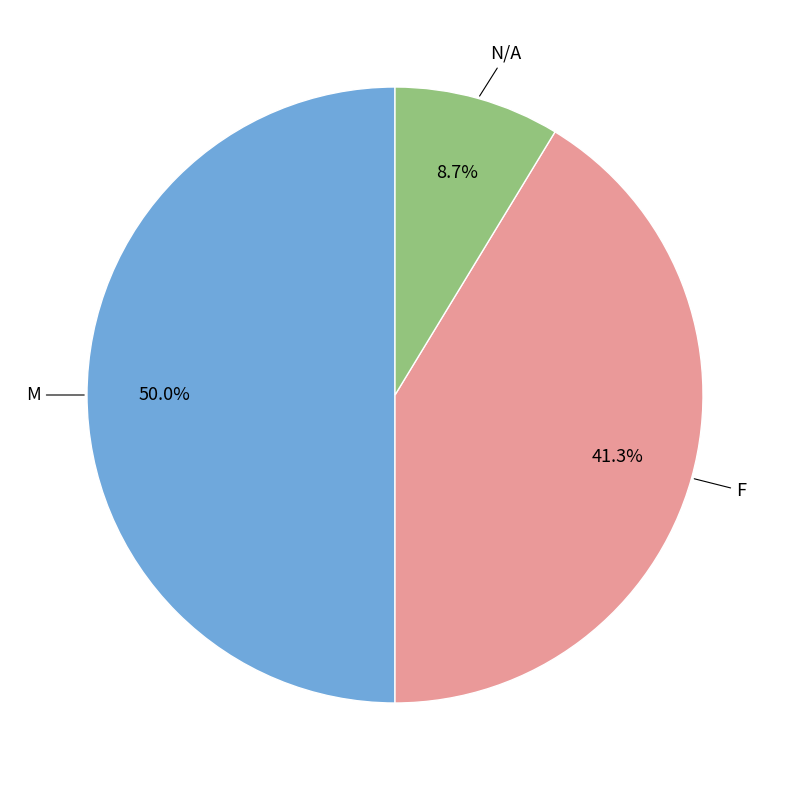

Rank the categories by value from highest to lowest.

M, F, N/A